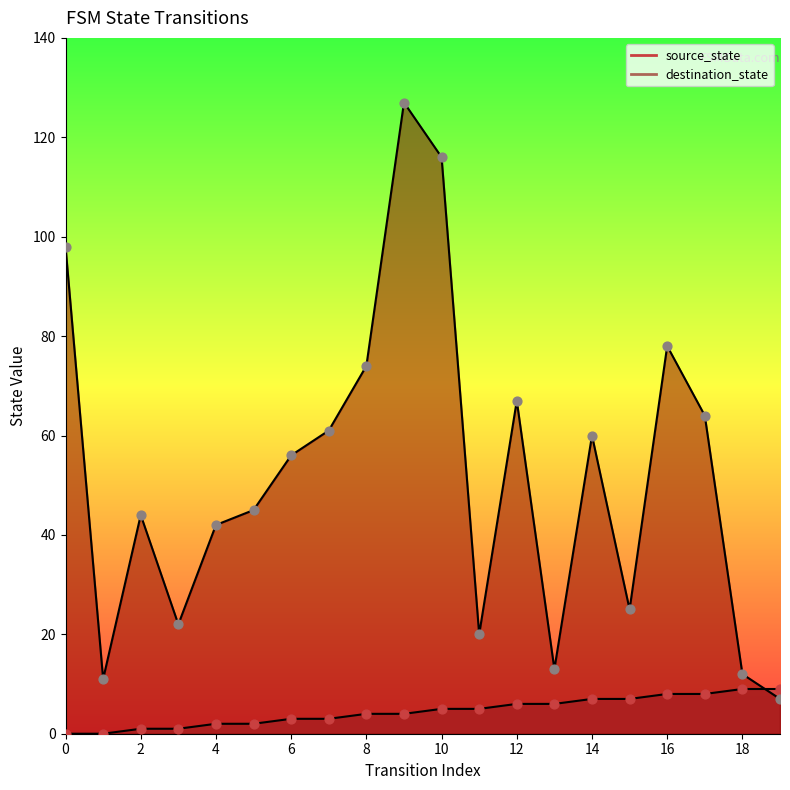

Which series has the largest total across all categories?

destination_state